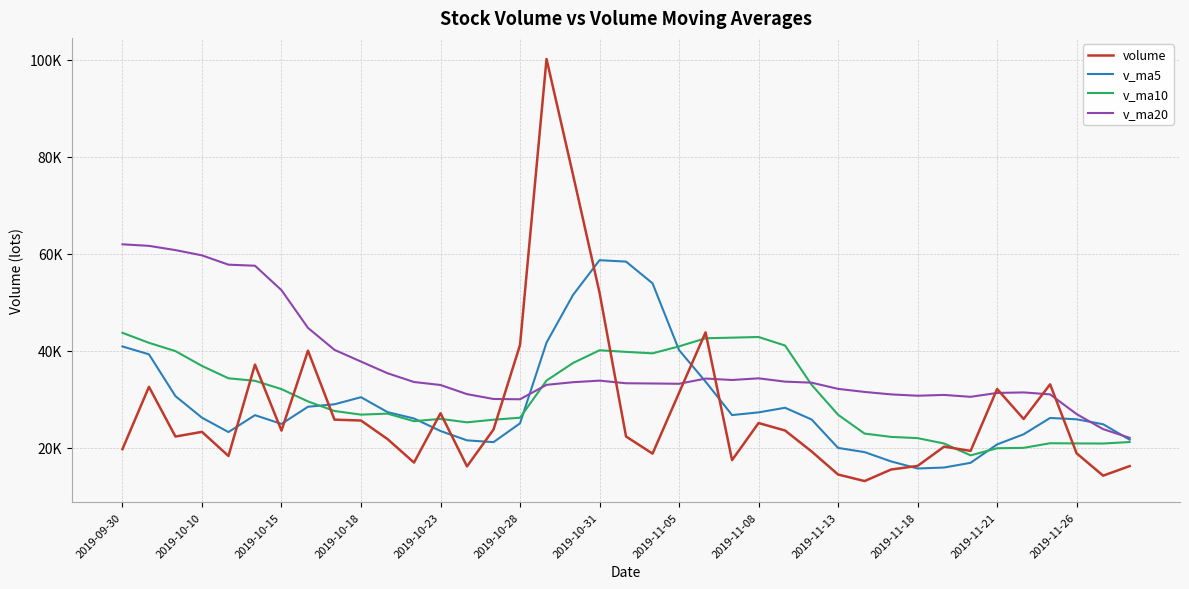

Reading right to left, transcribe all the data shown in this chart.

volume: 16191.4	14217.0	18826.0	33063.0	25915.0	32100.6	19328.0	20203.5	16227.0	15485.0	13101.0	14451.5	19214.0	23535.3	25076.3	17425.0	43785.0	31313.7	18769.0	22297.7	51969.5	76291.7	100197.3	41182.0	23741.0	16131.0	27099.0	16917.0	21769.0	25592.0	25778.4	40002.2	23512.0	37139.5	18279.0	23254.5	22289.0	32547.0	19689.0
v_ma5: 21642.5	24824.3	25846.5	26122.0	22754.8	20668.8	16868.9	15893.6	15695.7	17157.4	19075.6	19940.4	25807.1	28227.0	27273.8	26718.1	33626.9	40128.3	53905.0	58387.6	58676.3	51508.6	41670.1	25014.0	21131.4	21501.6	23431.1	26011.7	27330.7	30404.8	28942.2	28437.5	24894.8	26701.8	23211.7	26179.1	30627.8	39256.2	40877.4
v_ma10: 21155.7	20846.6	20870.1	20908.9	19956.1	19872.2	18404.7	20850.4	21961.4	22215.6	22896.8	26783.7	32967.7	41066.0	42830.7	42697.2	42567.8	40899.2	39459.5	39759.5	40088.9	37469.8	33840.9	26172.4	25768.1	25221.9	25934.3	25453.3	27016.3	26808.3	27560.7	29532.6	32075.5	33789.6	34306.7	36862.5	39917.6	41628.5	43690.6
v_ma20: 22026.2	23815.2	26918.9	30987.5	31393.4	31284.7	30486.2	30874.8	30710.4	30987.5	31492.9	32126.8	33404.3	33619.2	34299.4	33959.5	34251.0	33176.2	33237.9	33283.9	33824.8	33501.2	32958.2	29981.0	30037.4	31042.2	32925.9	33540.9	35353.4	37757.3	40174.8	44711.9	52494.2	57536.4	57753.6	59674.6	60761.8	61638.1	61956.6